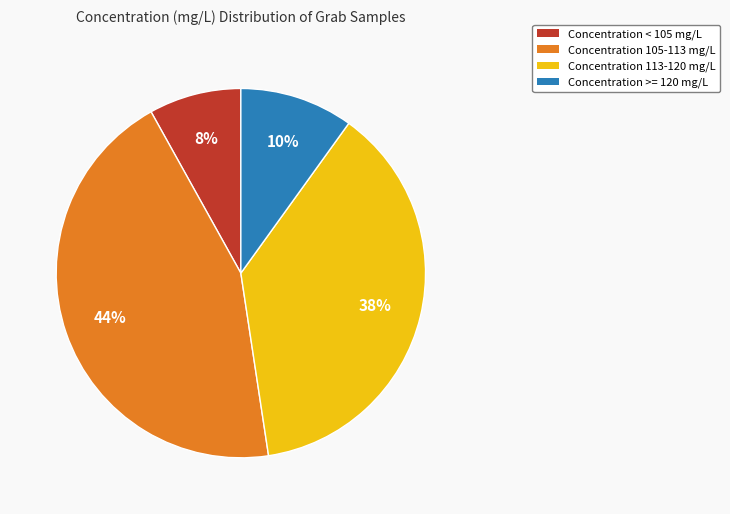

To the nearest percent, what is the average slice percentage?

25%